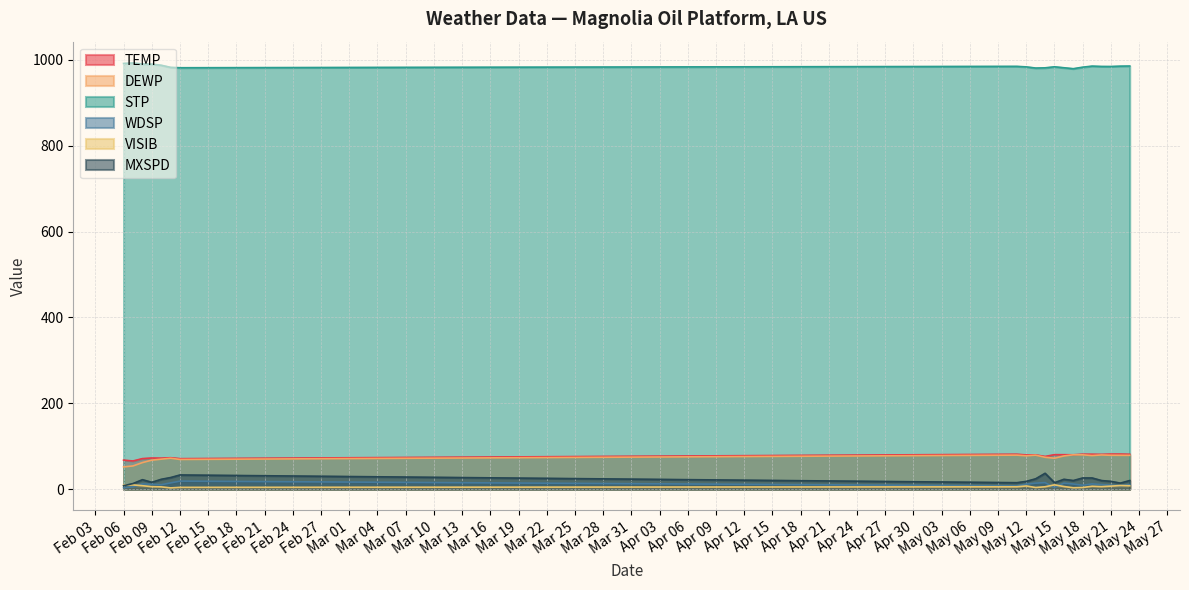

Which series has the widest spread of values?

MXSPD